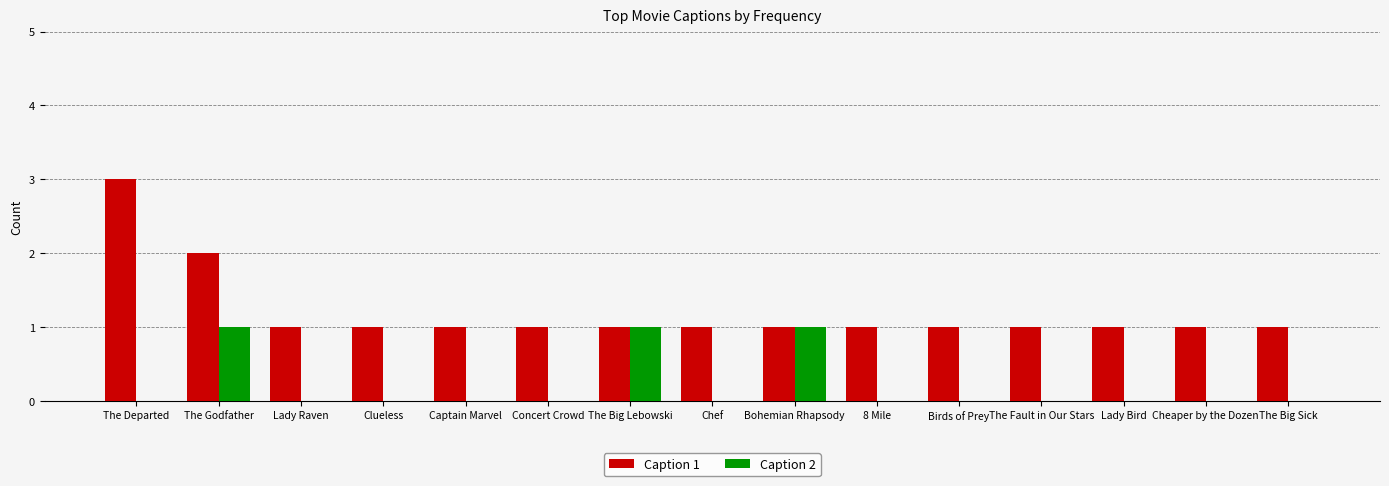

Which series changed the most between Bohemian Rhapsody and The Fault in Our Stars?

Caption 2